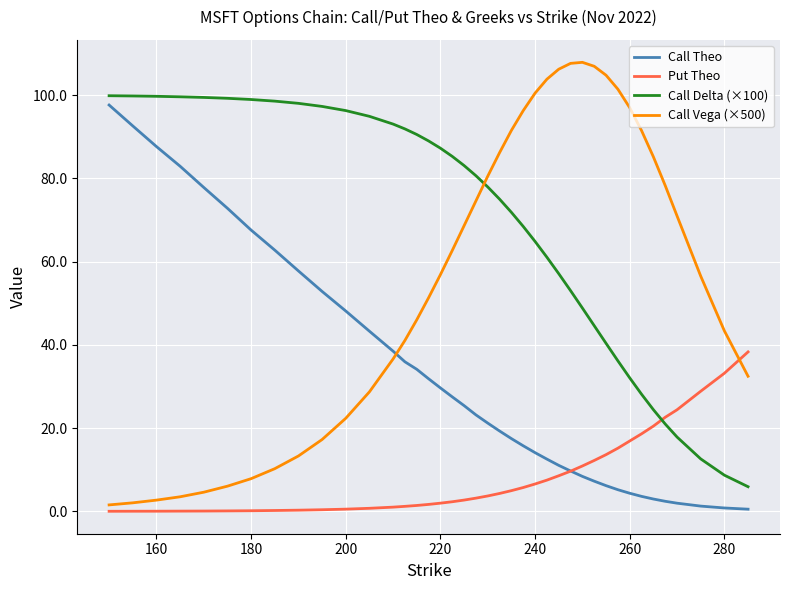

What is the average value of the Call Theo series?

31.4